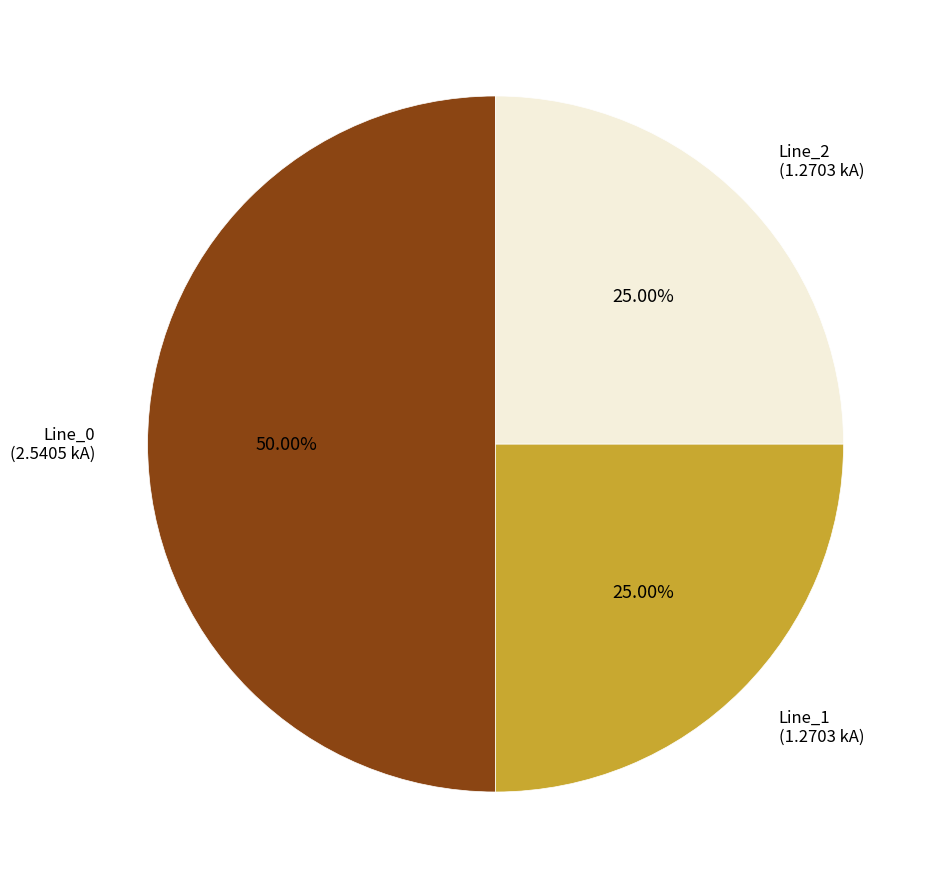

True or false: Line_0 accounts for 56% of the total.

False